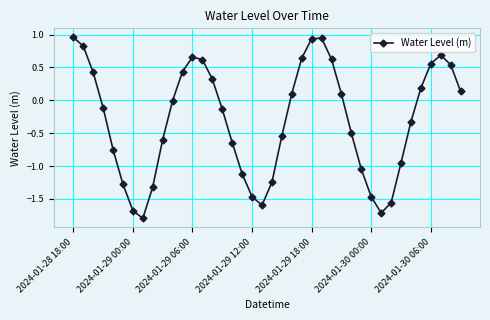

How many points are higher than both their immediate neighbors (excluding endpoints)?

3